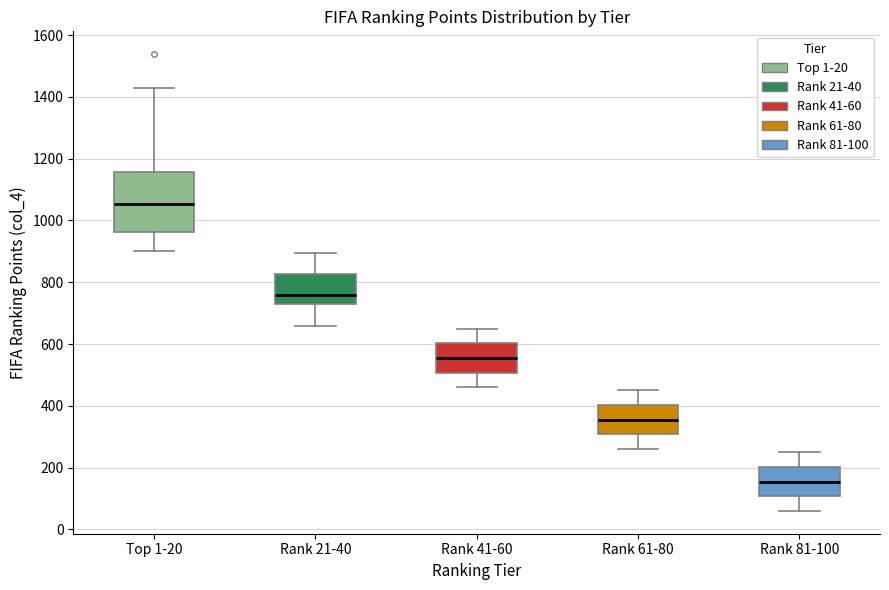

Reading left to right, read every box against the y-axis: the position of its median line, the range the box covers, and the ends of its whiskers. The values are not printed on the chart, so give them approximately, as read against the axis.

Top 1-20: median 1060, box 960 to 1160, whiskers 900 to 1420
Rank 21-40: median 760, box 720 to 820, whiskers 660 to 900
Rank 41-60: median 560, box 500 to 600, whiskers 460 to 660
Rank 61-80: median 360, box 300 to 400, whiskers 260 to 460
Rank 81-100: median 160, box 100 to 200, whiskers 60 to 260